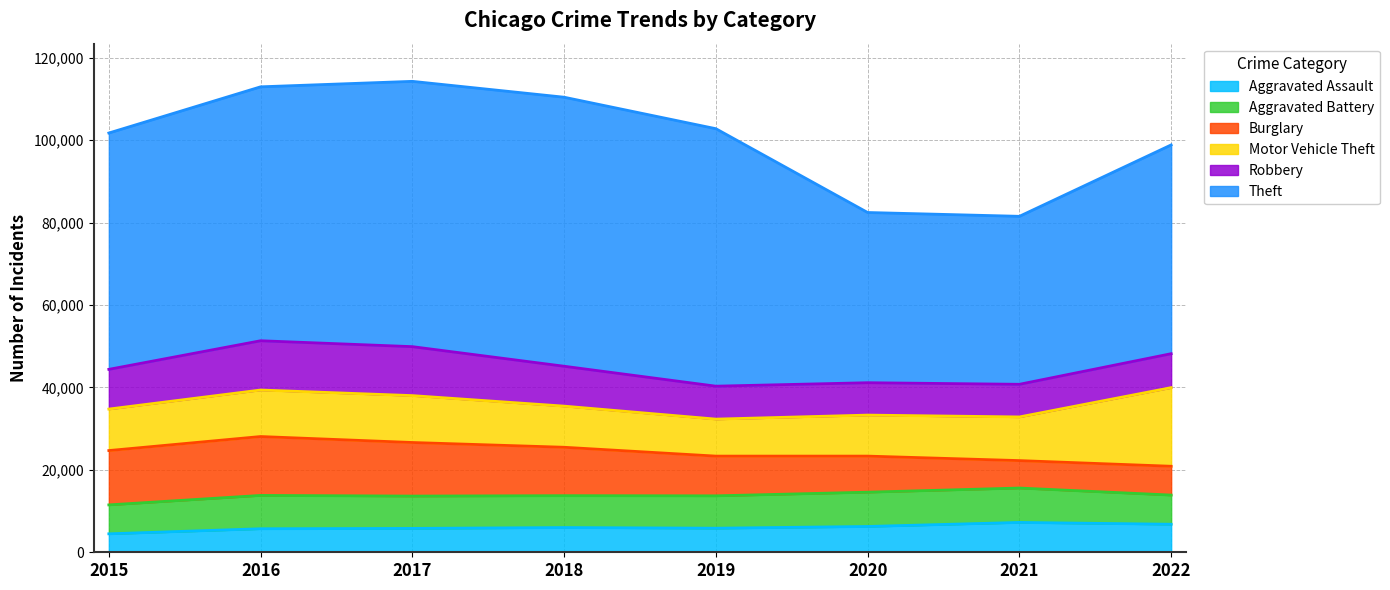

Is it true that Aggravated Assault equals 8482 at 2016?

False